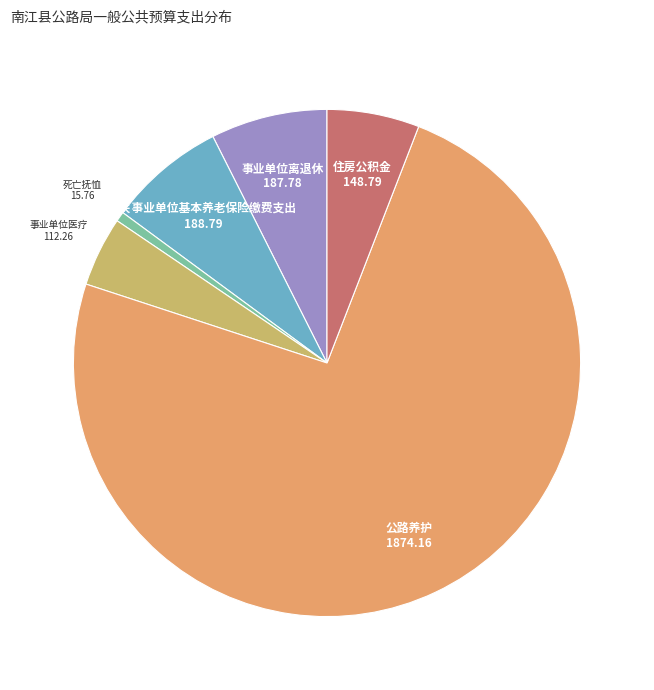

Count the number of slices in the pie.

6